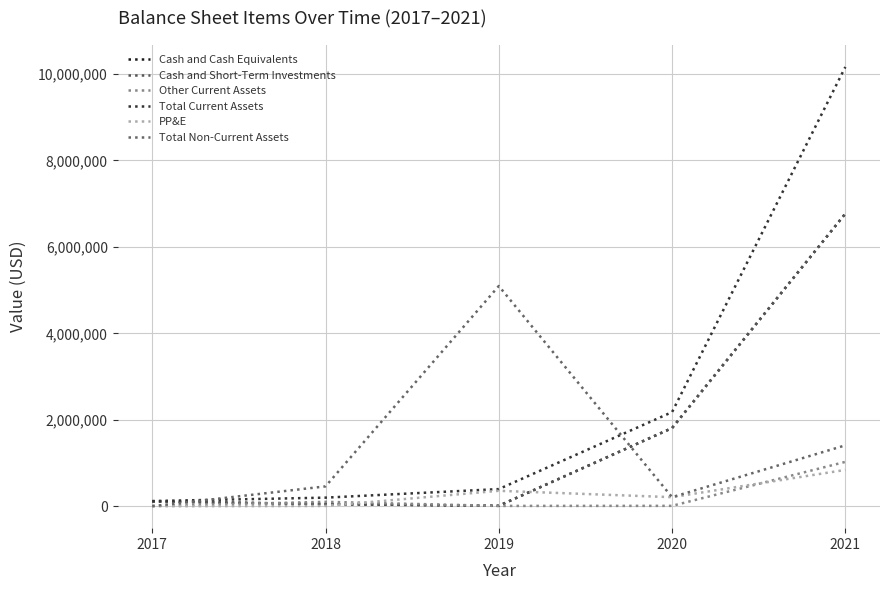

At which category is the sum across all series the highest?

2021